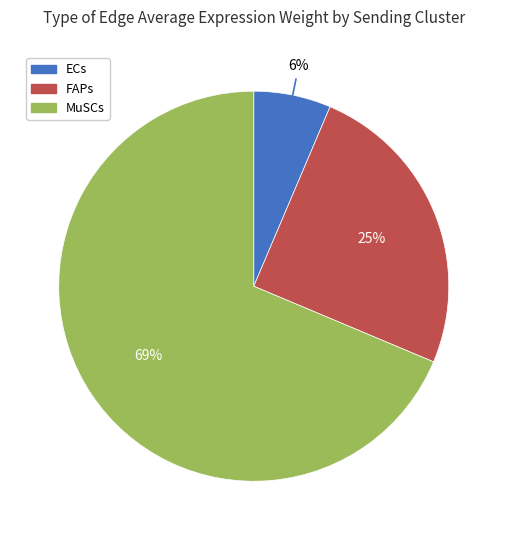

Do FAPs and ECs together represent more than half of the pie?

No